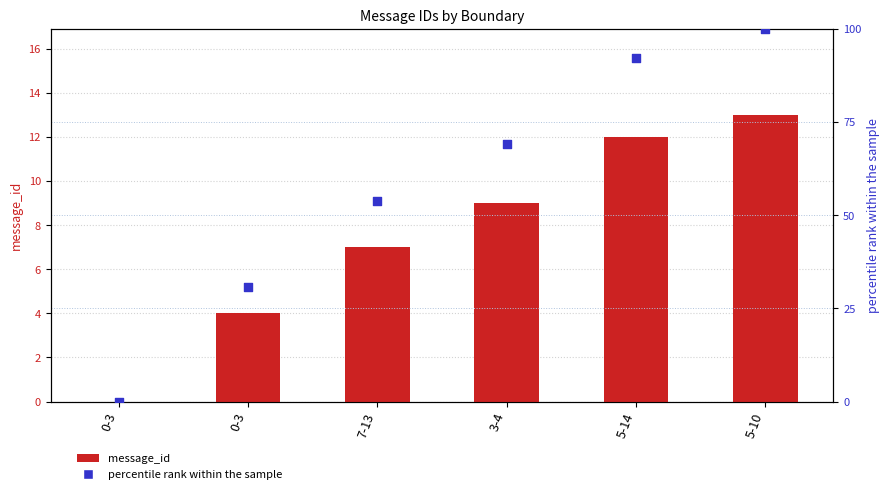

What is the total value across all series at 5-14?

104.3